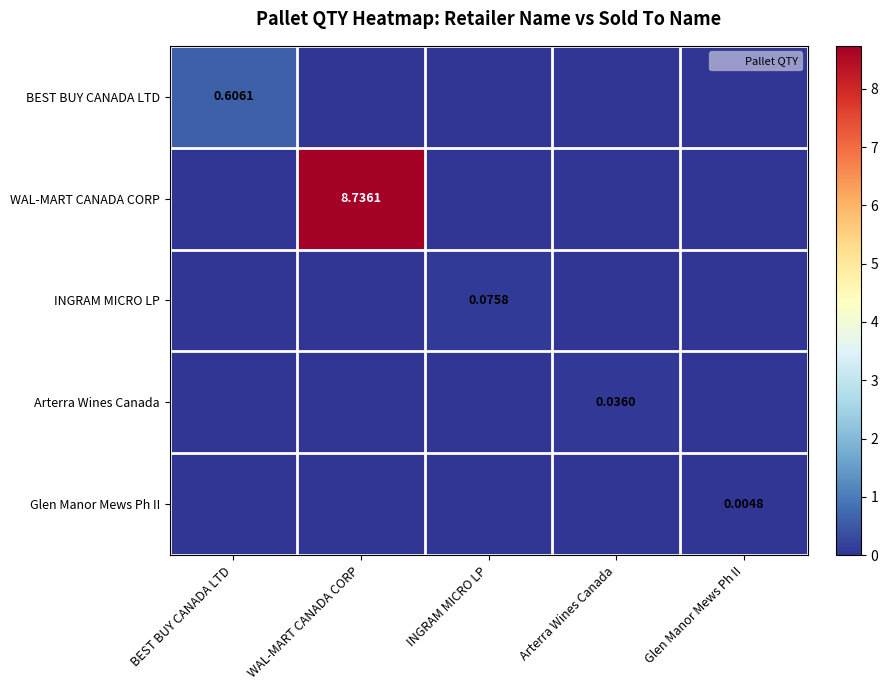

How many positive values does the WAL-MART CANADA CORP series have?

1